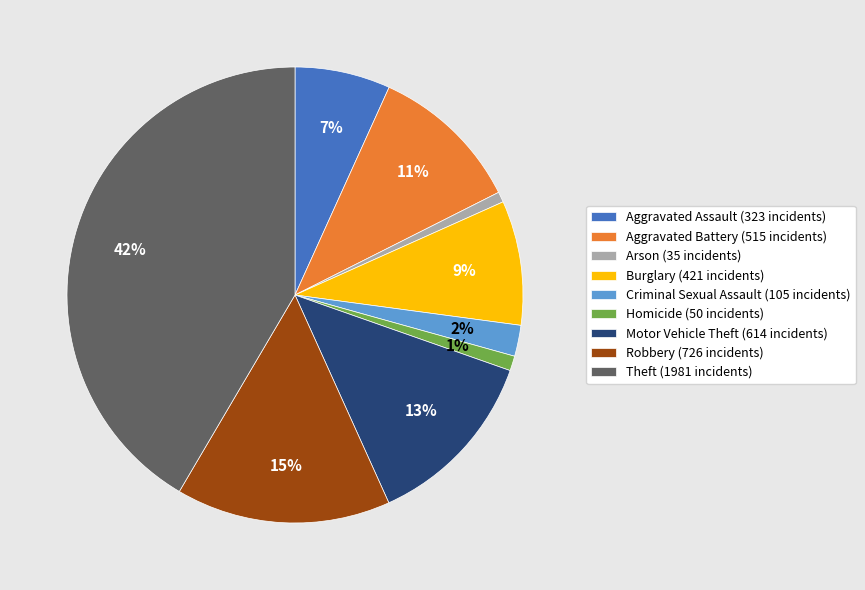

Does Aggravated Battery account for over 50% of the chart?

No